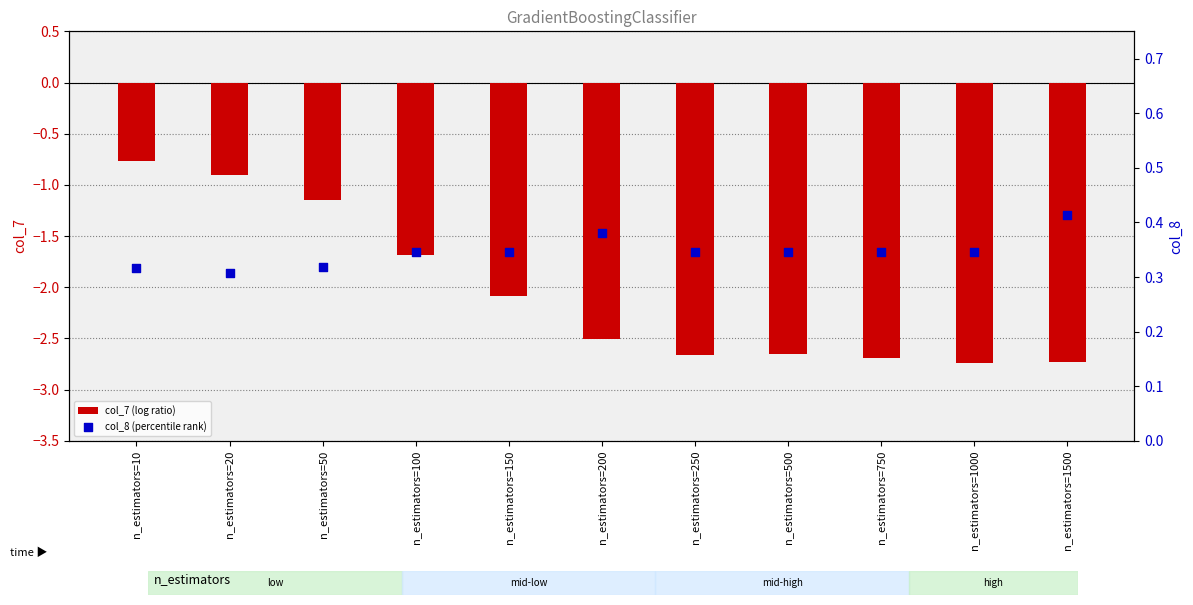

What is the total value across all series at n_estimators=50?

-0.8